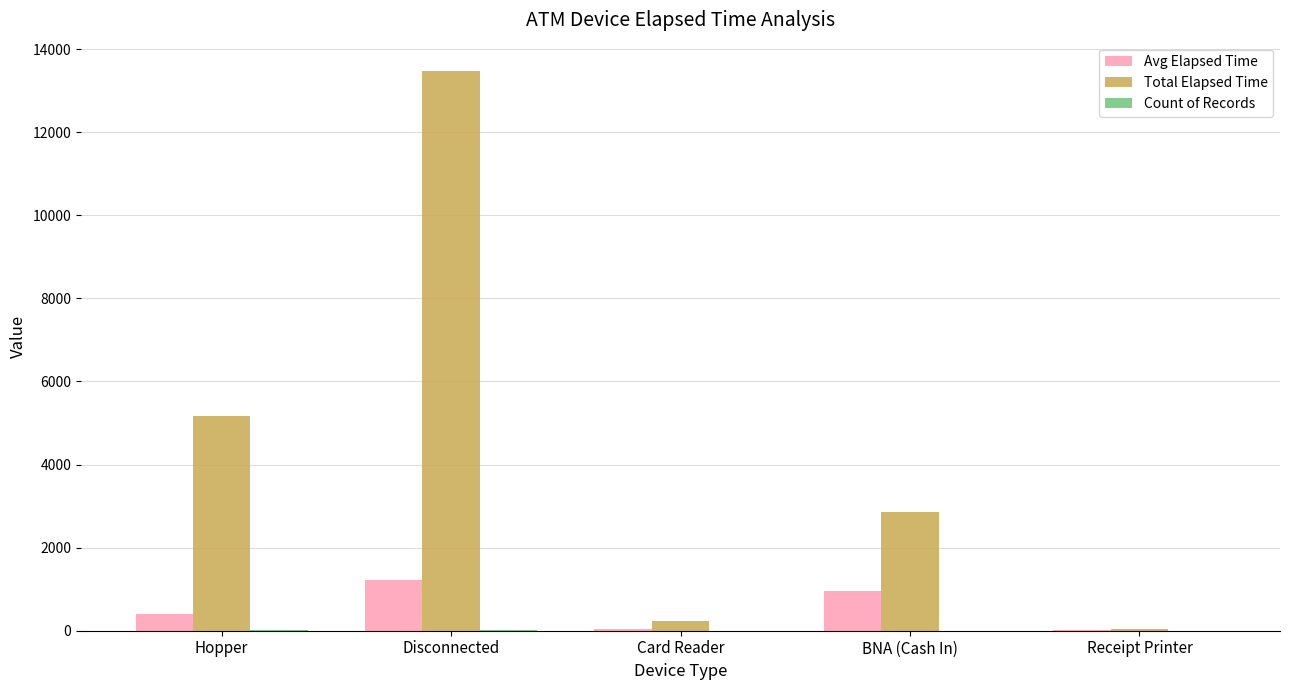

The Avg Elapsed Time series shows 1678.2 at BNA (Cash In). True or false?

False